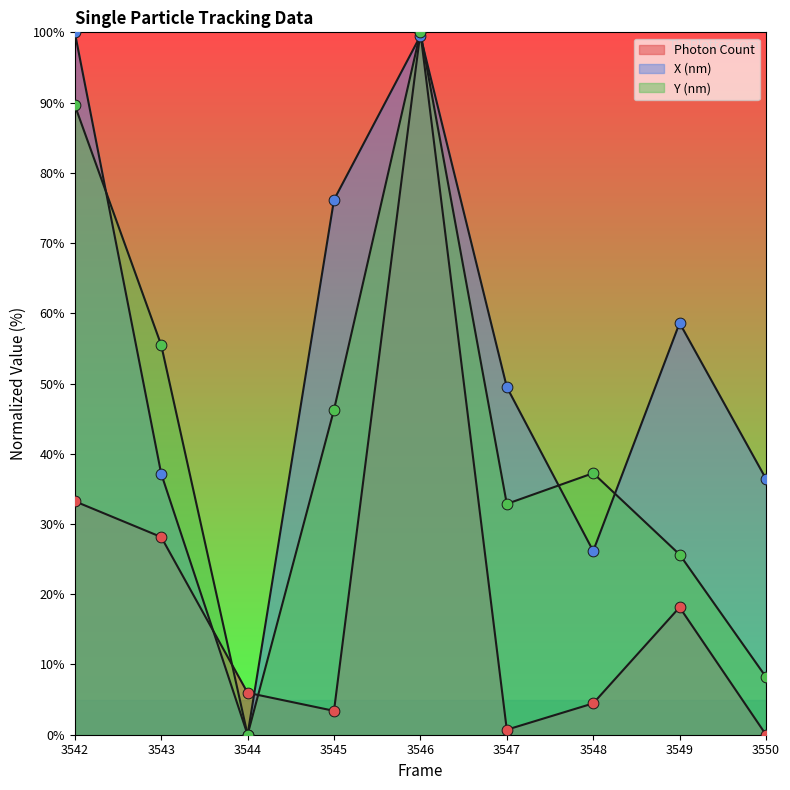

What are all the series names shown in the legend?

Photon Count, X (nm), Y (nm)